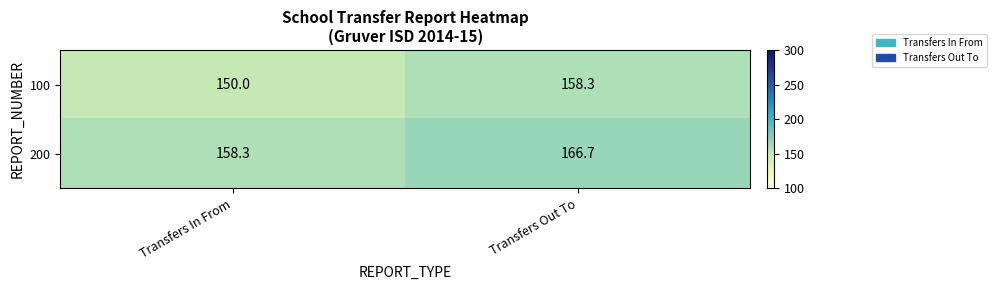

What is the greatest value displayed?

166.7